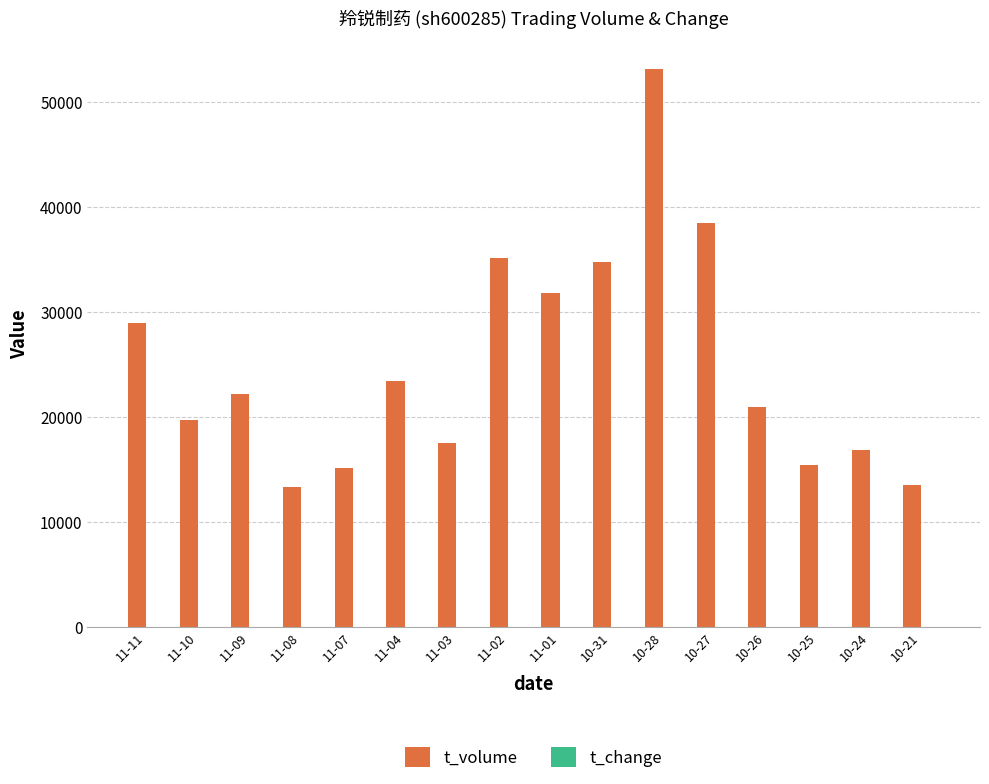

The value of t_volume at 11-08 is 20937.9. True or false?

False